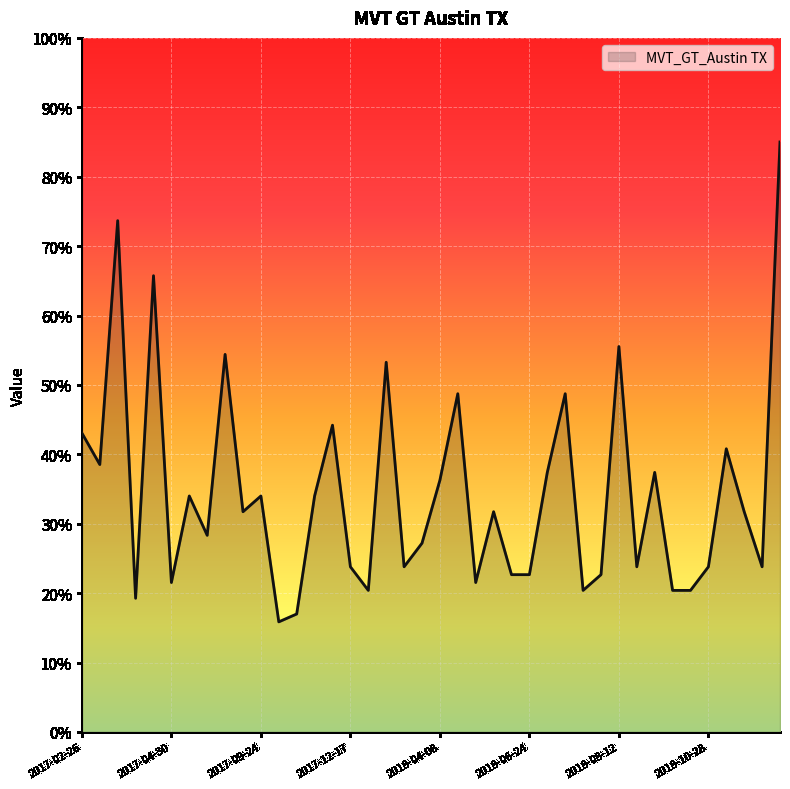

What is the difference between the maximum and minimum values?

69.1